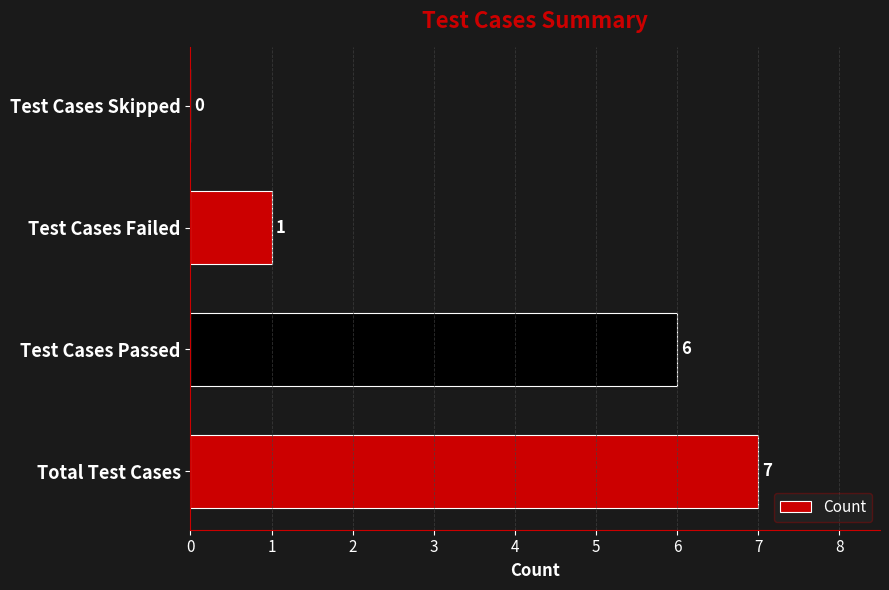

How many values are between 1 and 7?

3